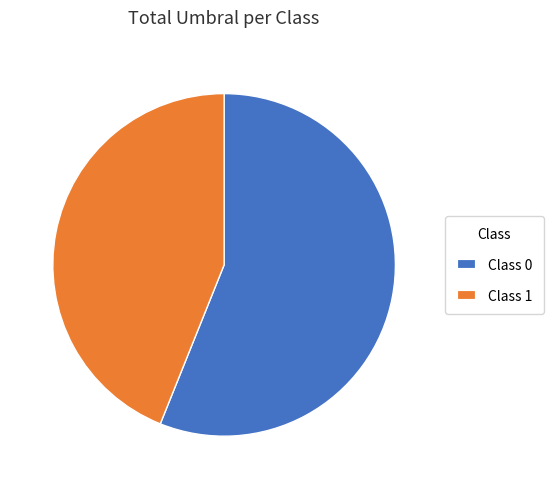

True or false: Class 1 accounts for 44% of the total.

True